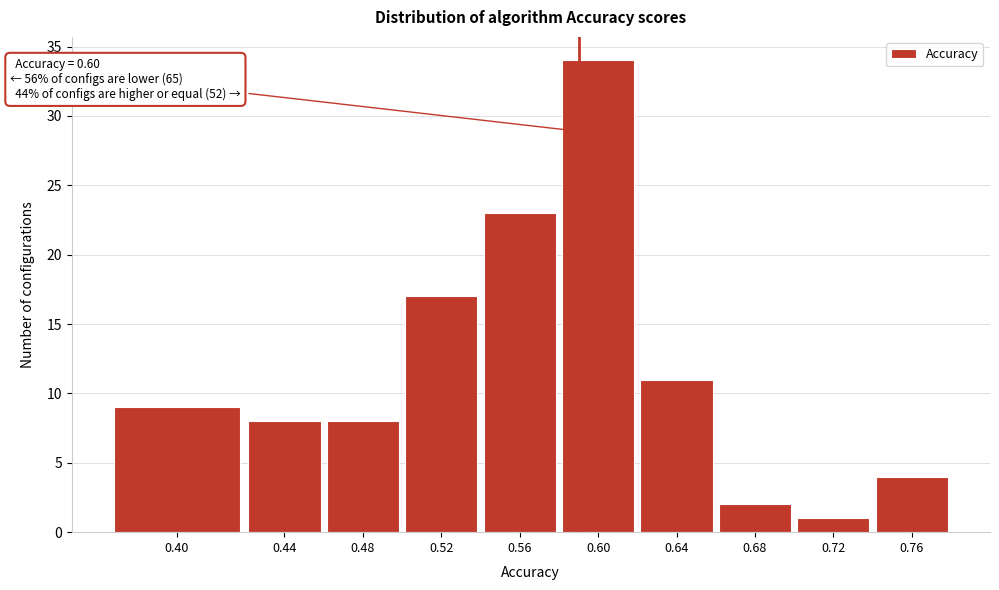

Reading left to right, extract all data points from this chart.

9	8	8	17	23	34	11	2	1	4